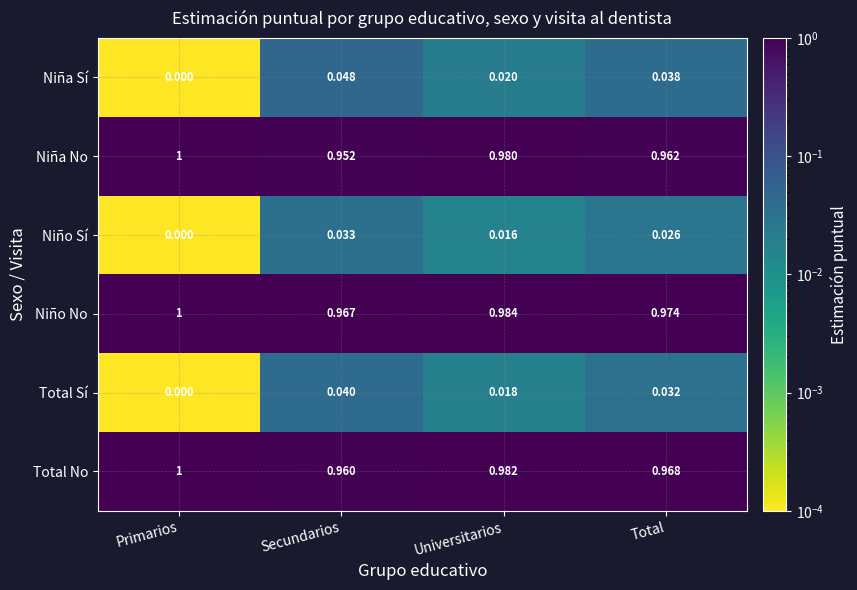

Where is Niña No nearest to the value 0?

Secundarios